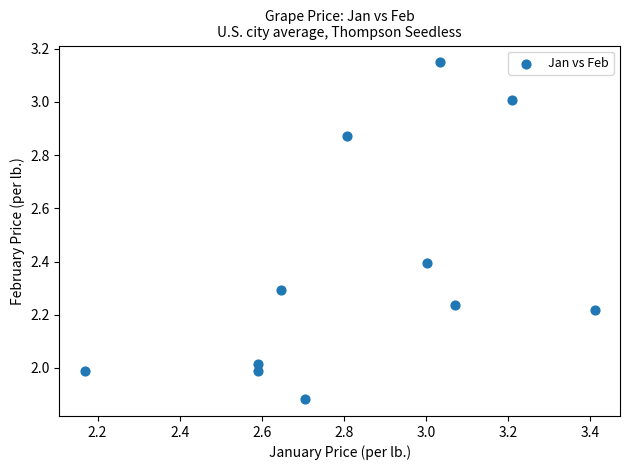

What is the range of X values (max minus min)?

1.2